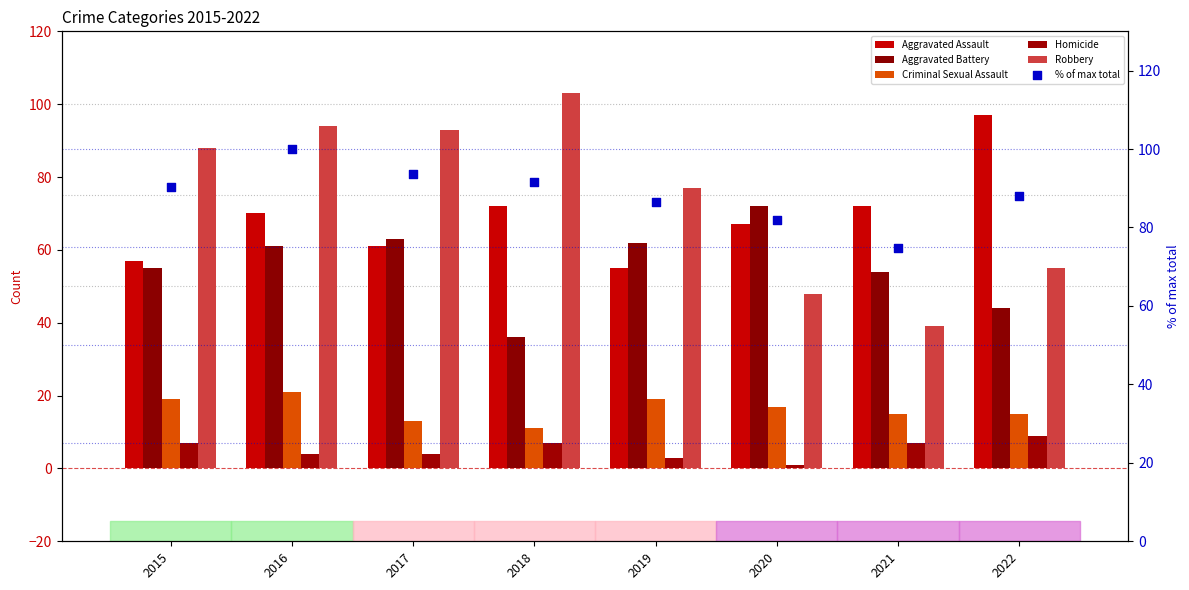

At which category is the sum across all series the highest?

2016